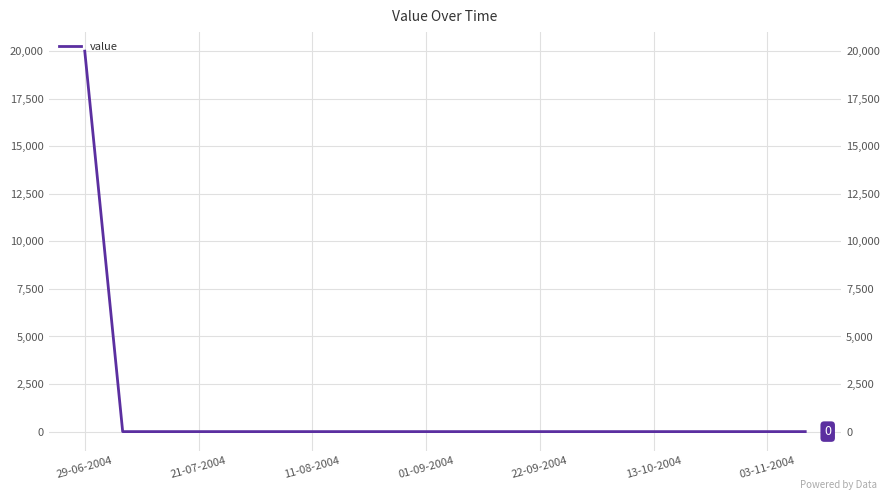

What is the greatest value displayed?

20000